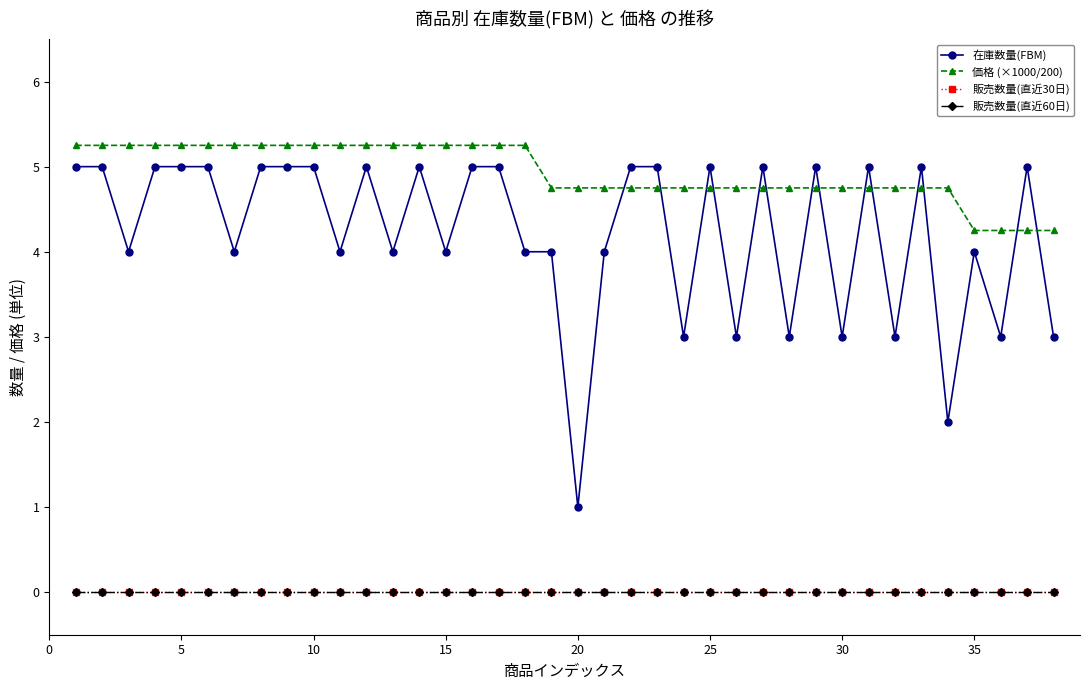

Does the chart have visible grid lines?

No